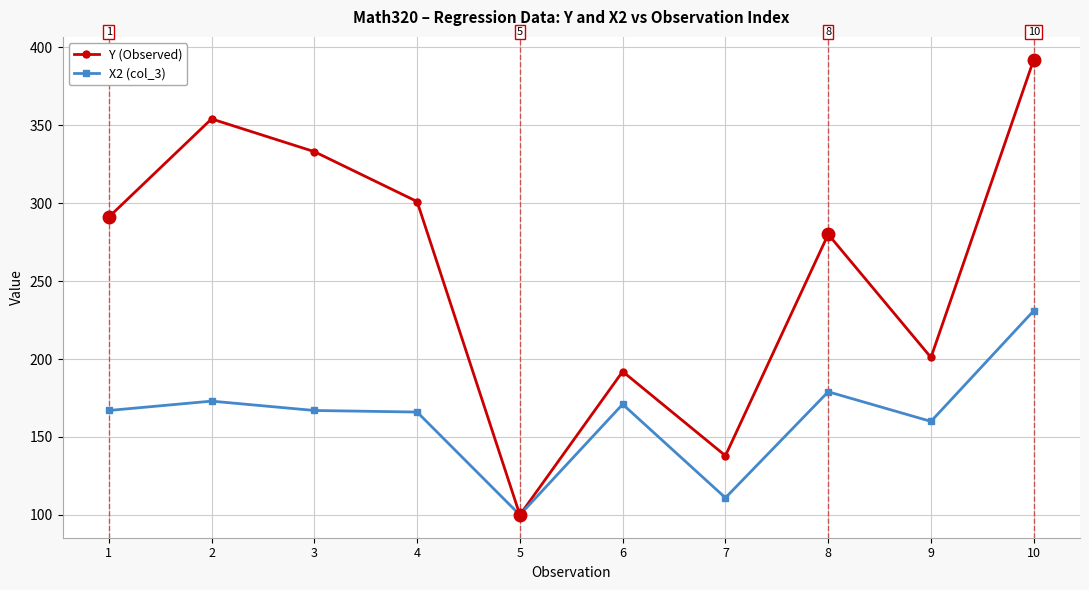

What is the sum of all X2 (col_3) values?

1625